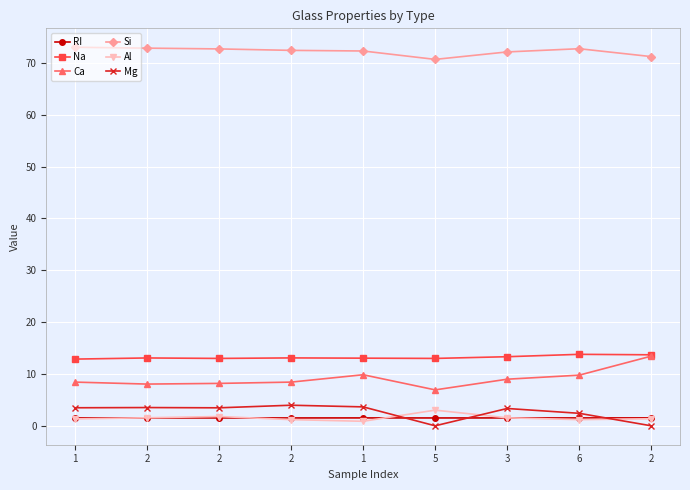

What is the value of the Ca point at the 4th from the left?

8.1